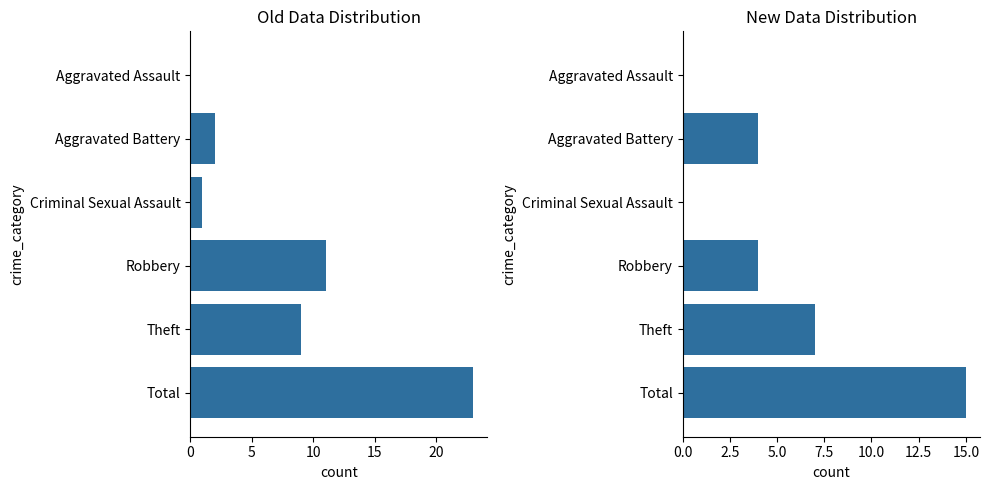

Which has a higher value, Total or Robbery?

Total